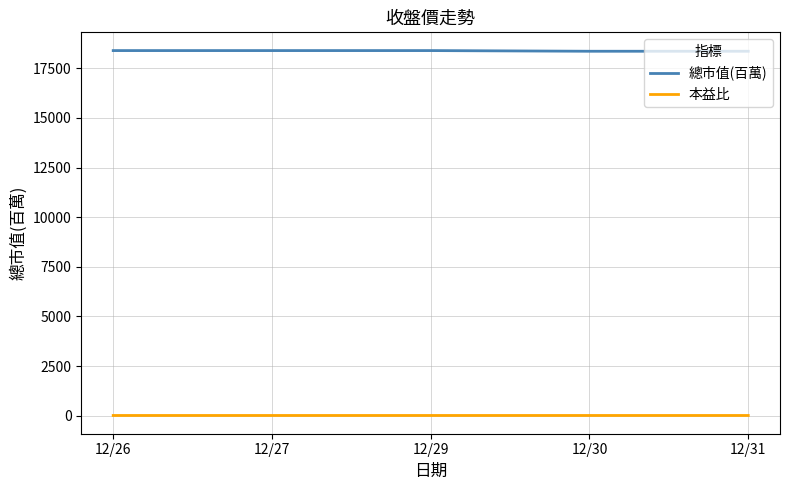

True or false: 總市值(百萬) and 本益比 intersect in this chart.

False